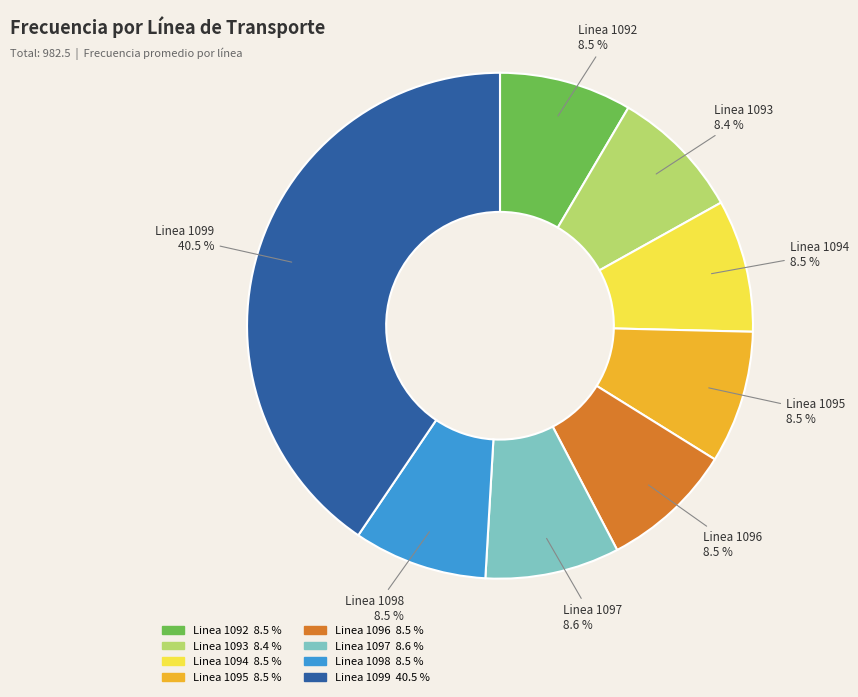

Approximately how many times larger is the value at Linea 1093 compared to Linea 1097?

1.0